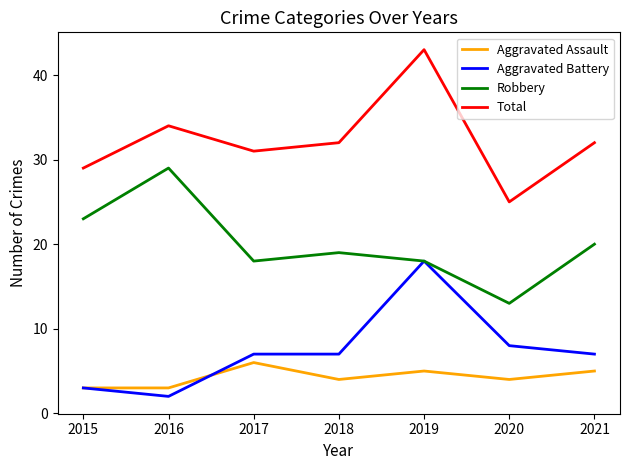

Rank the series by their maximum value, from highest to lowest.

Total, Robbery, Aggravated Battery, Aggravated Assault